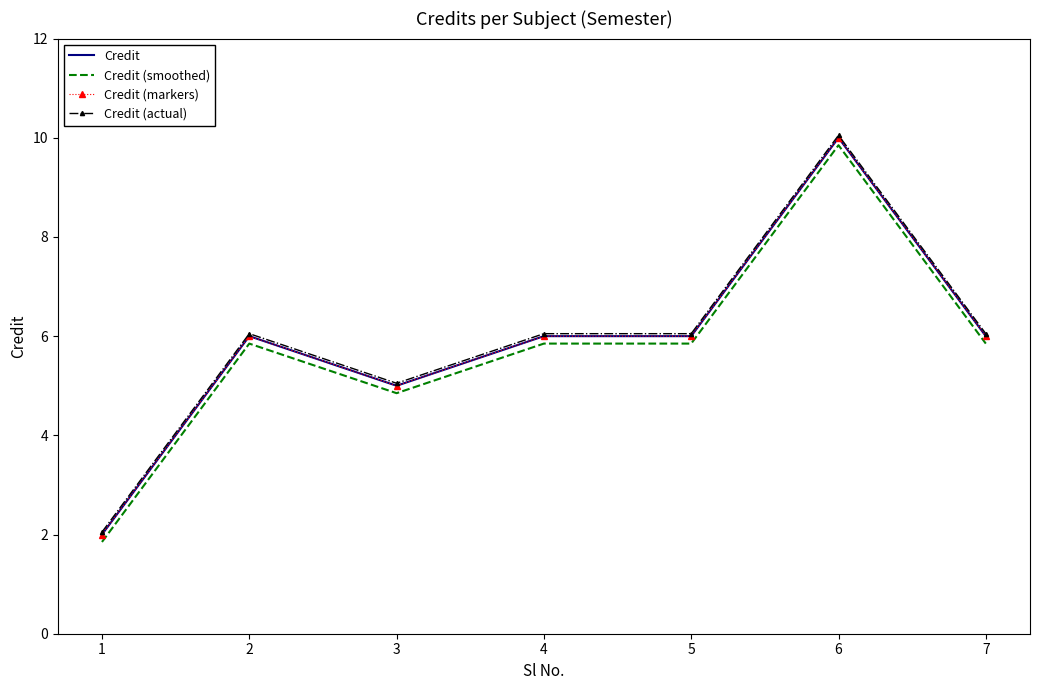

Which has a higher value, 7 or 4?

7